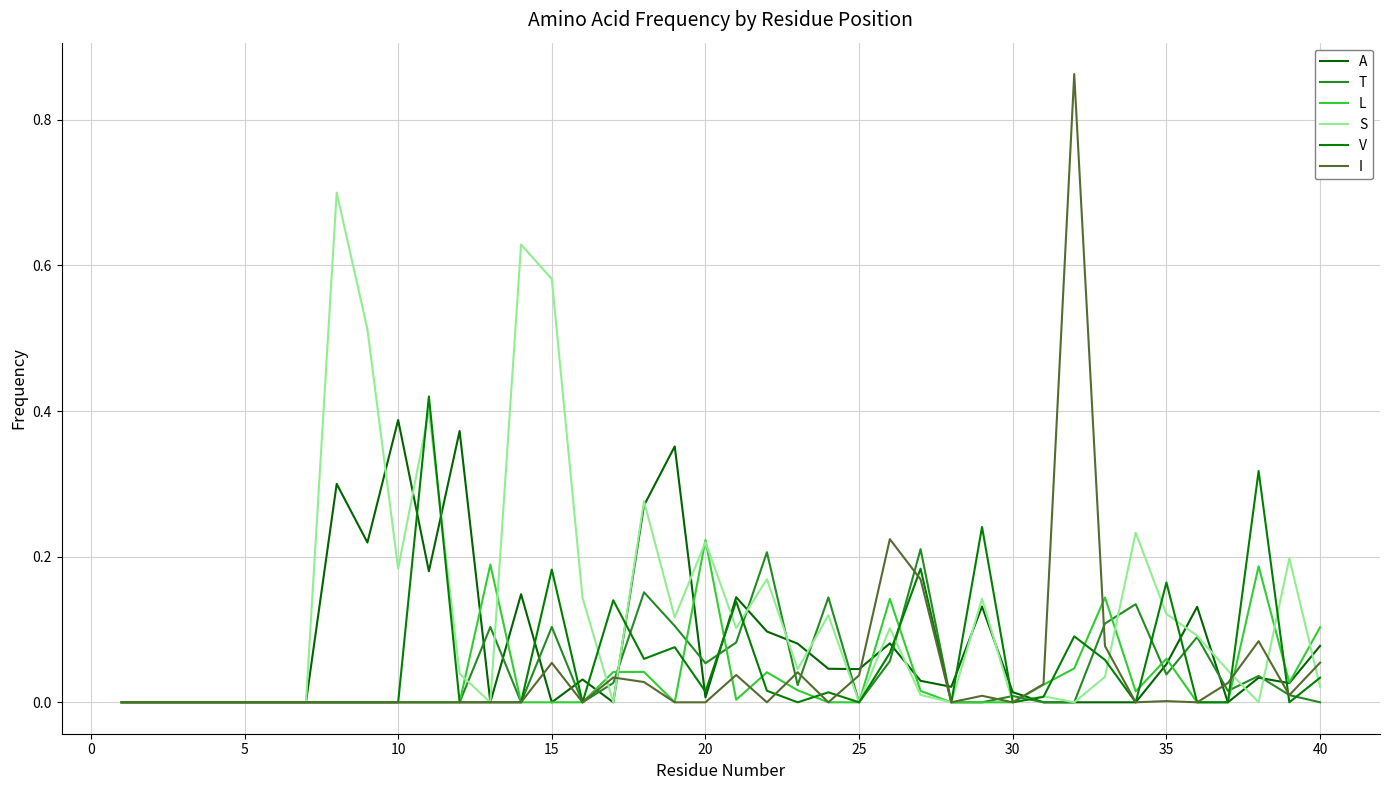

Which series ends up on top after the final intersection of S and T?

S